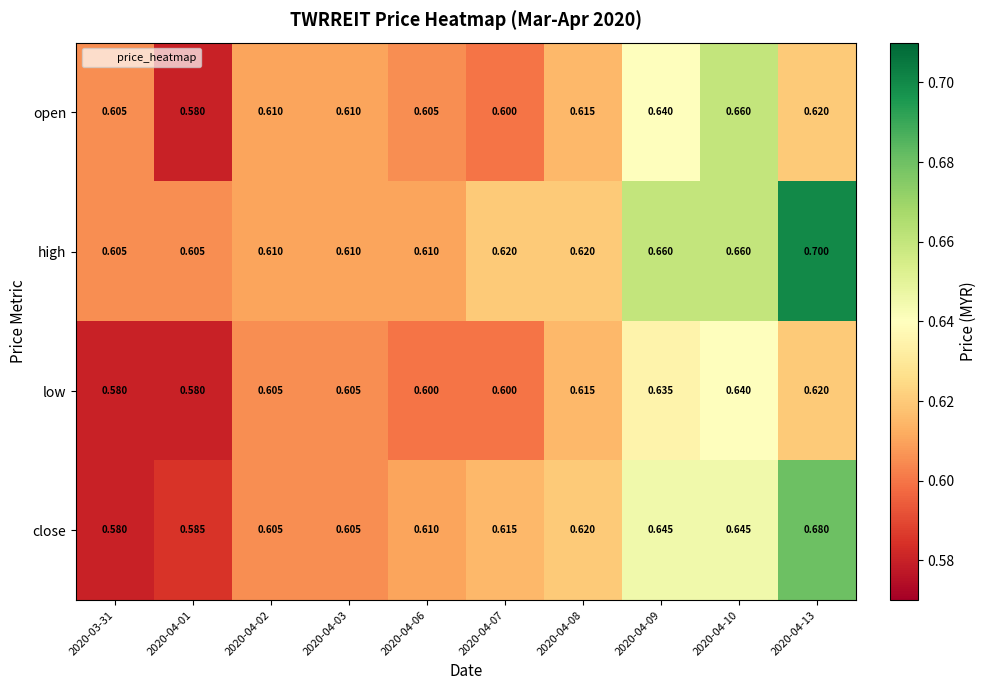

Which series has the largest total across all categories?

high